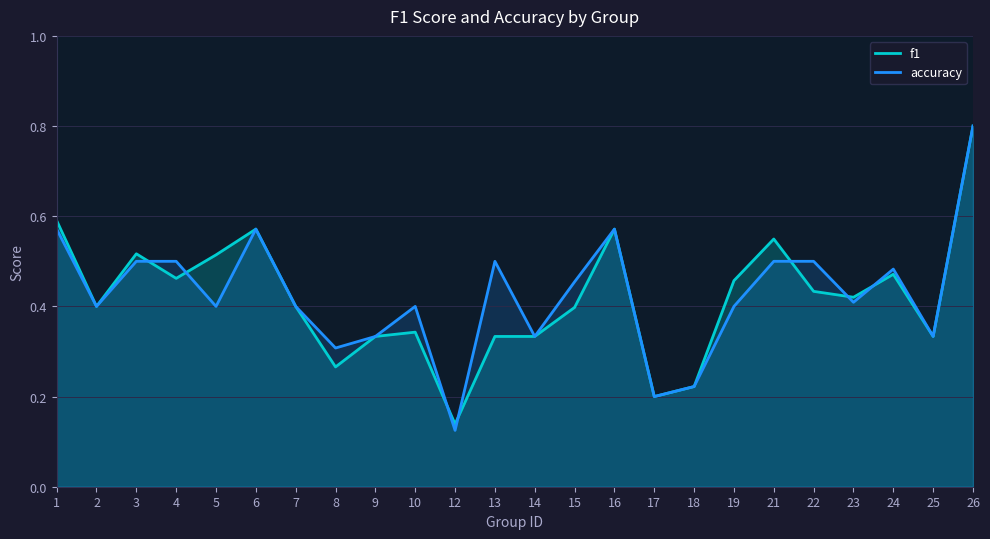

List the series in order of their peak value, highest first.

f1, accuracy